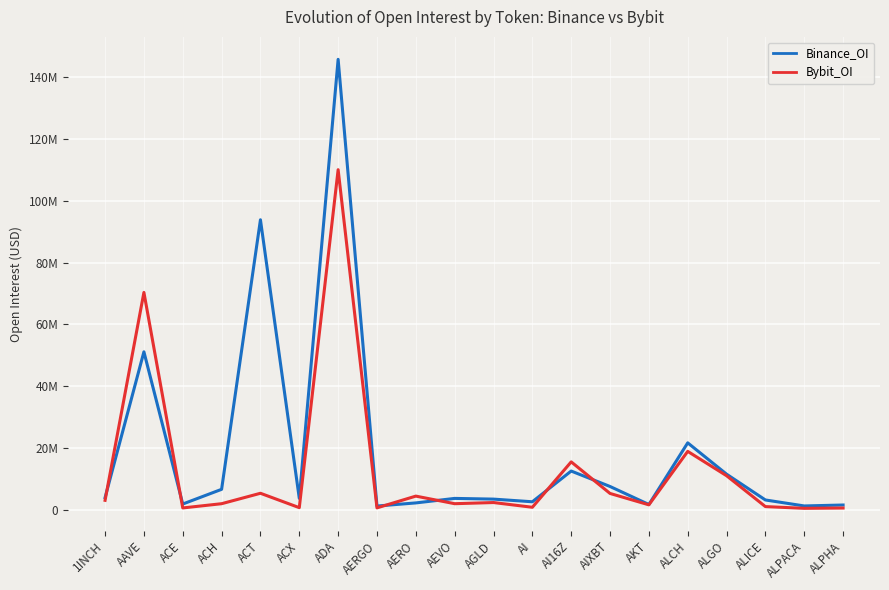

Where do Binance_OI and Bybit_OI first cross each other?

1INCH and AAVE